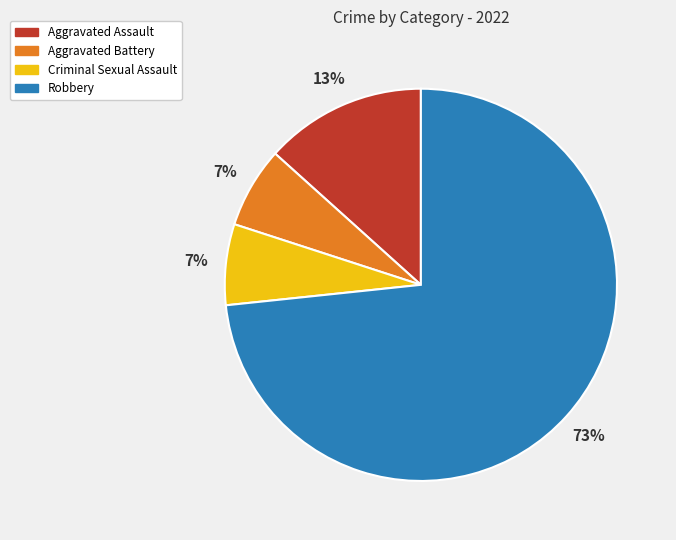

Is it true that Aggravated Battery is 17% of the pie?

False